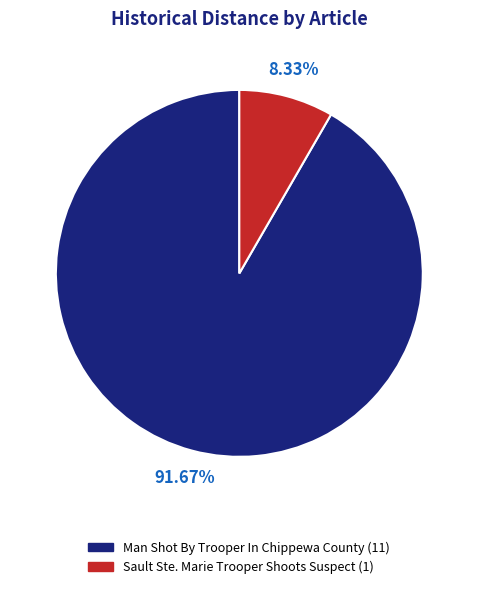

To the nearest percent, what percentage of the pie is Man Shot By Trooper In Chippewa County?

92%